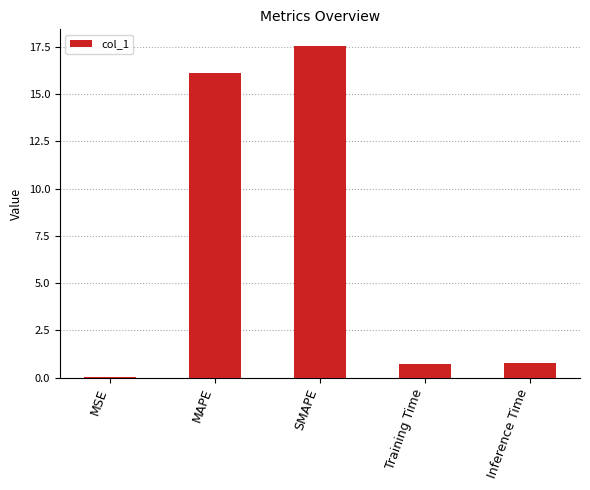

True or false: the data shows 0.8 at Inference Time.

True